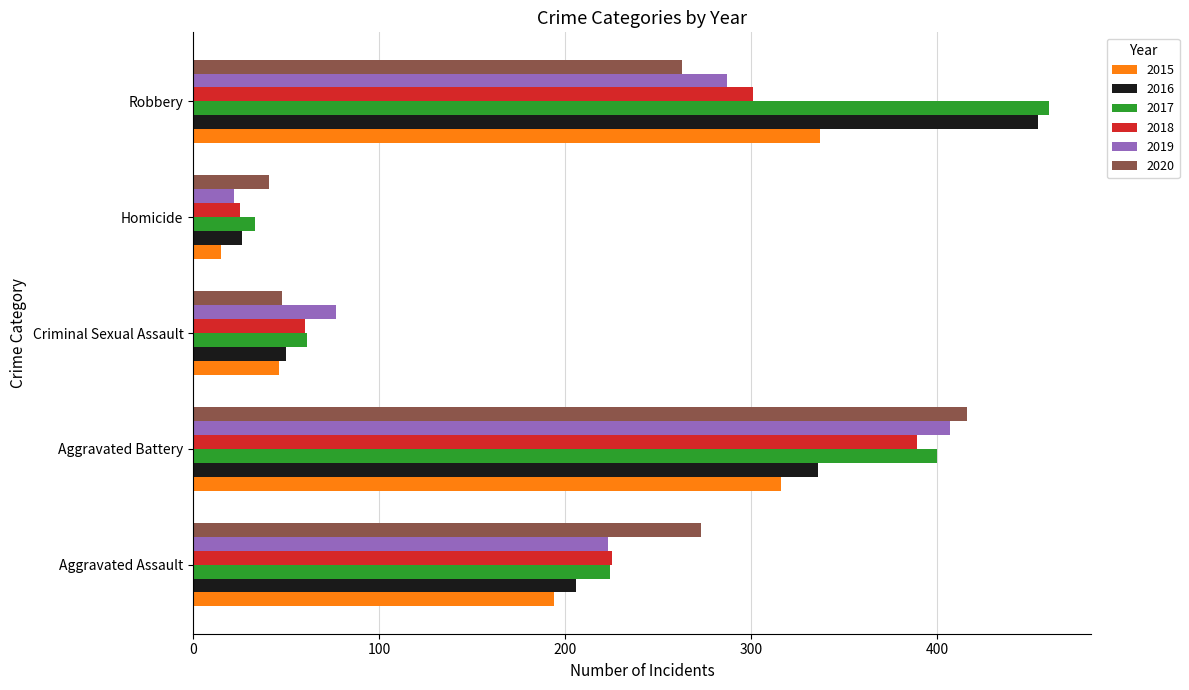

At which category is the sum across all series the highest?

Aggravated Battery